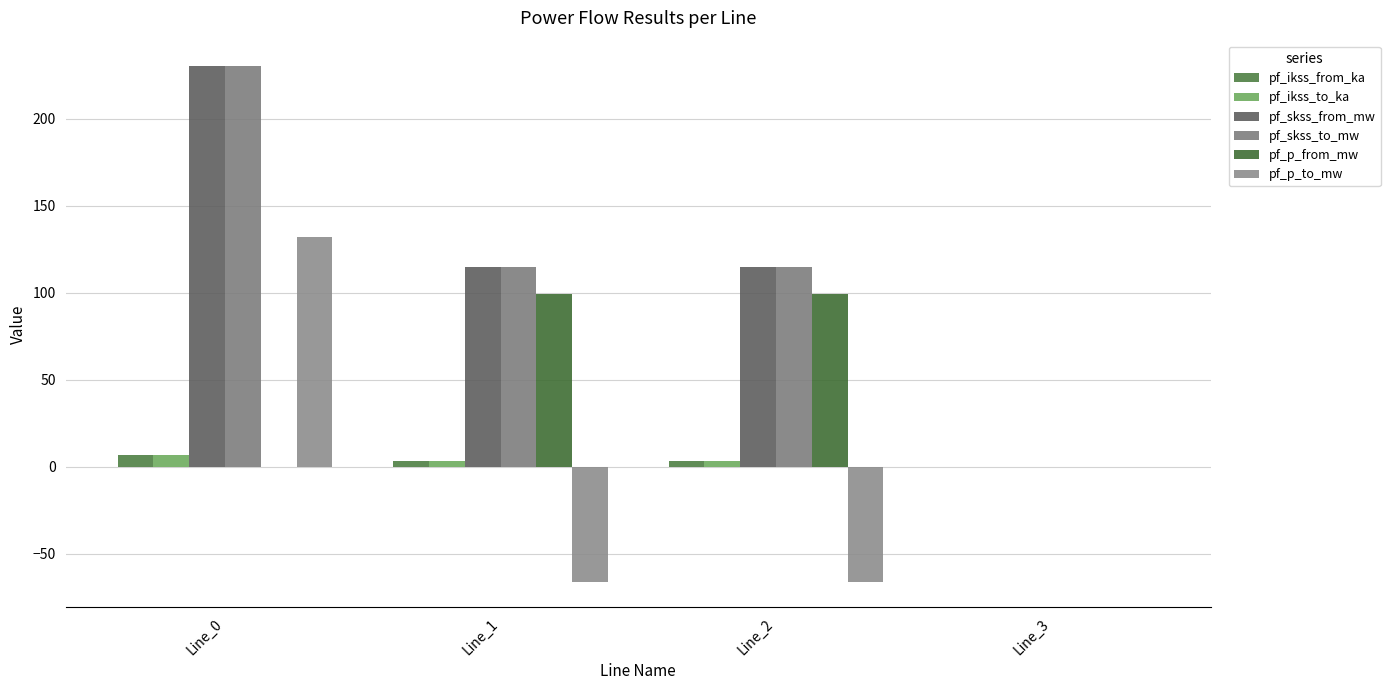

What is the smallest value displayed?

-66.0